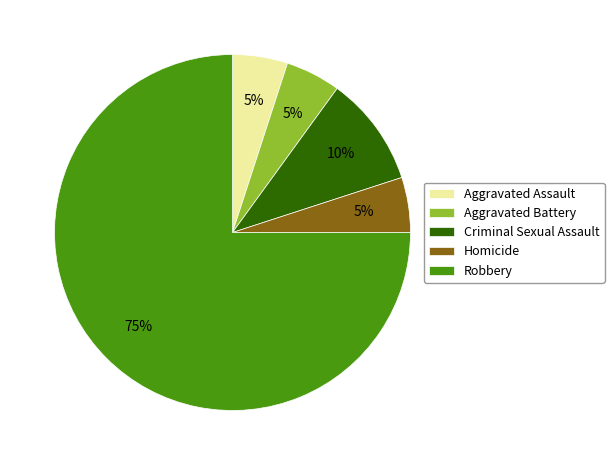

Which category has the biggest portion of the pie?

Robbery